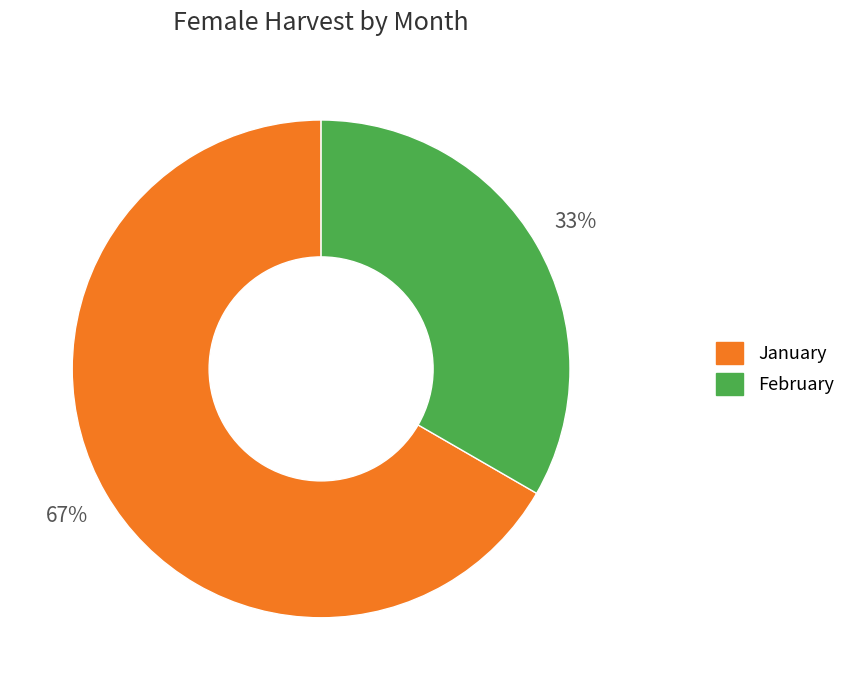

Is there any slice that represents more than half of the pie?

Yes